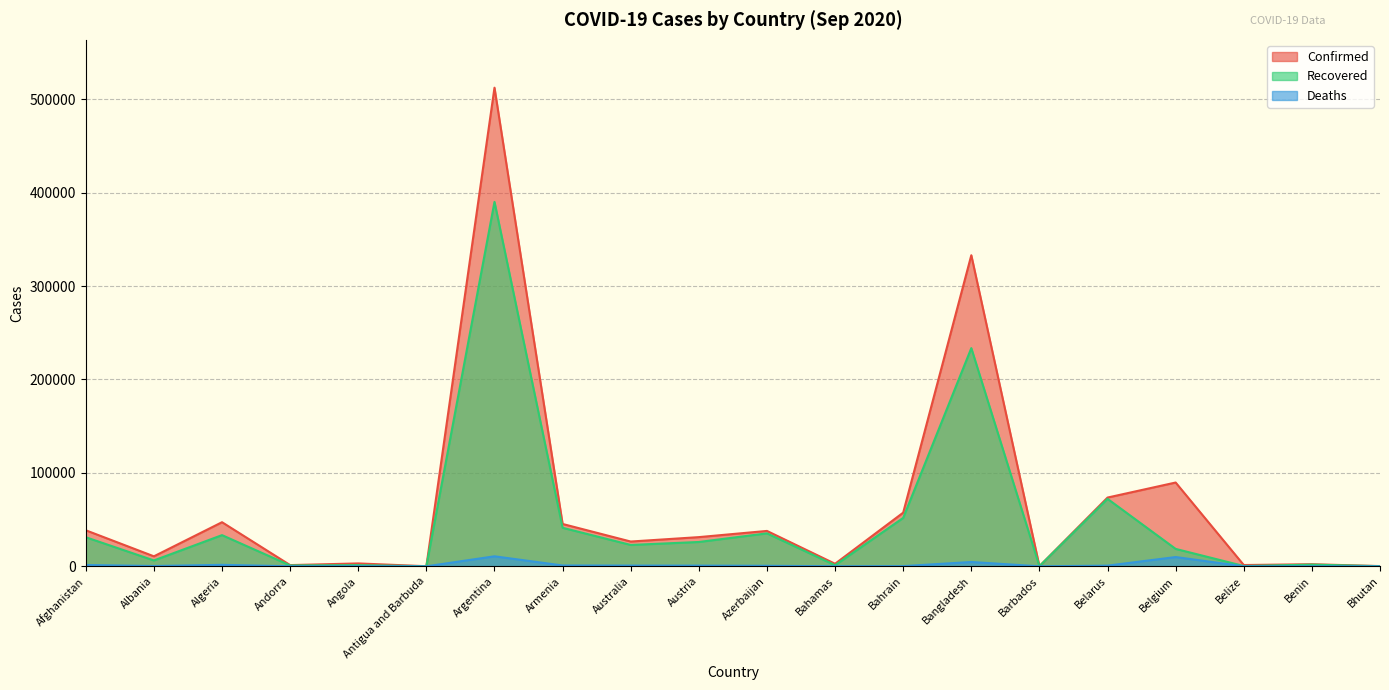

Rank the series by their maximum value, from lowest to highest.

Deaths, Recovered, Confirmed